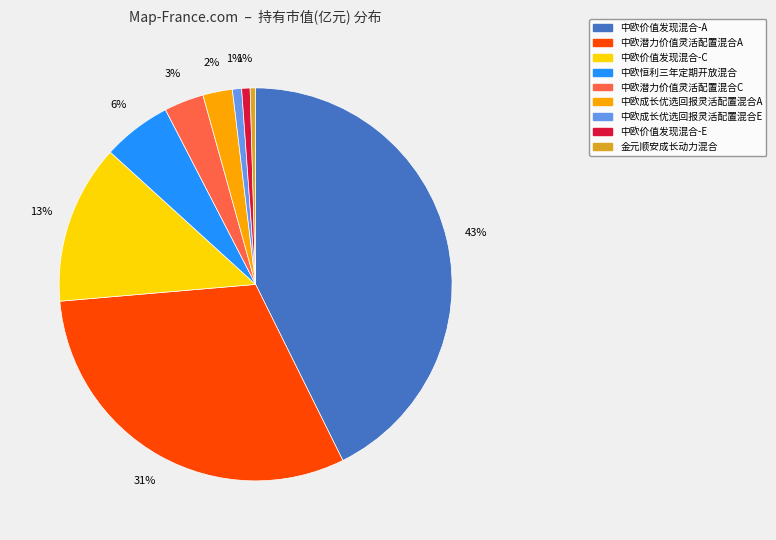

Is 中欧恒利三年定期开放混合 the majority of the pie?

No